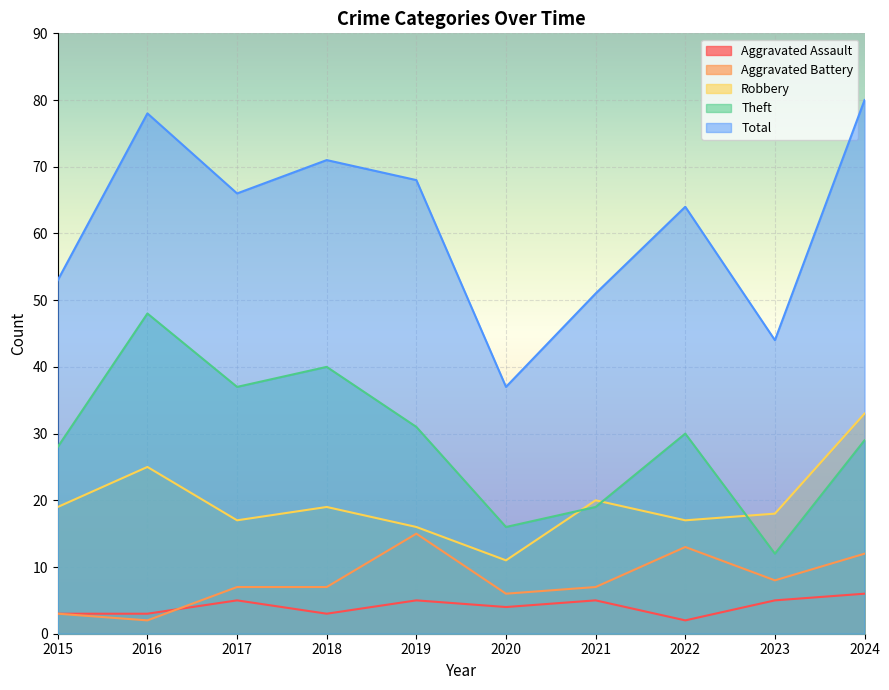

Reading left to right, list all the values displayed in this chart.

Aggravated Assault: 3	3	5	3	5	4	5	2	5	6
Aggravated Battery: 3	2	7	7	15	6	7	13	8	12
Robbery: 19	25	17	19	16	11	20	17	18	33
Theft: 28	48	37	40	31	16	19	30	12	29
Total: 53	78	66	71	68	37	51	64	44	80